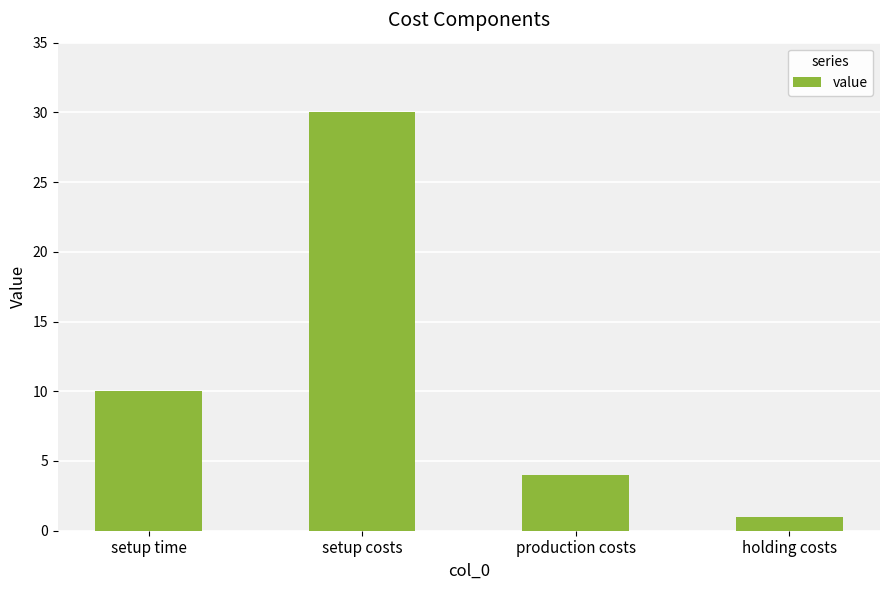

Which category has the highest value across all series?

setup costs